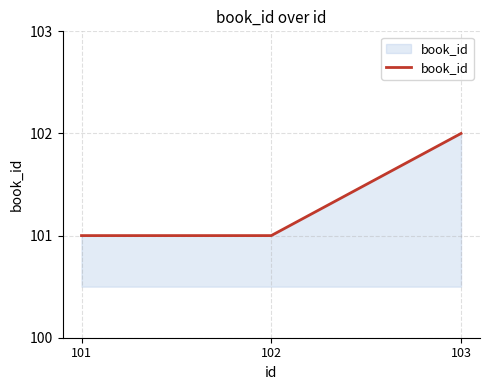

Read the value at 103.

102